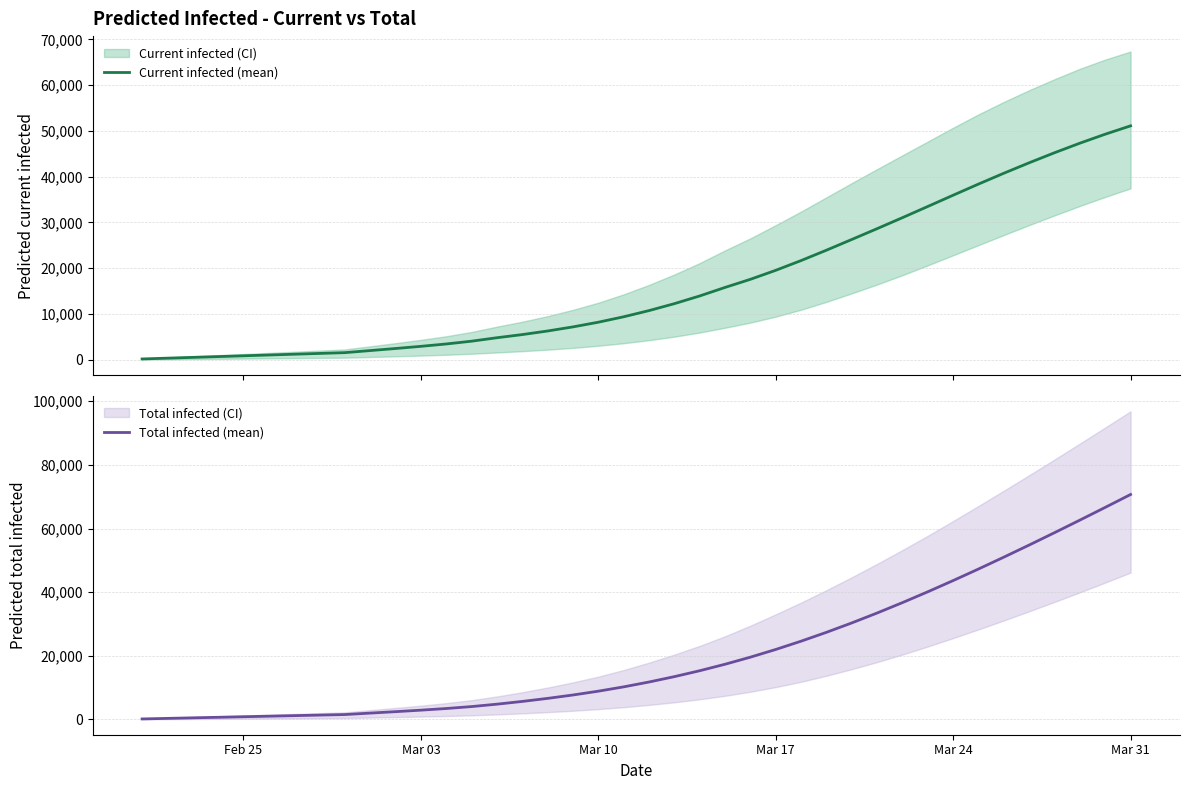

What is the smallest value displayed?

172